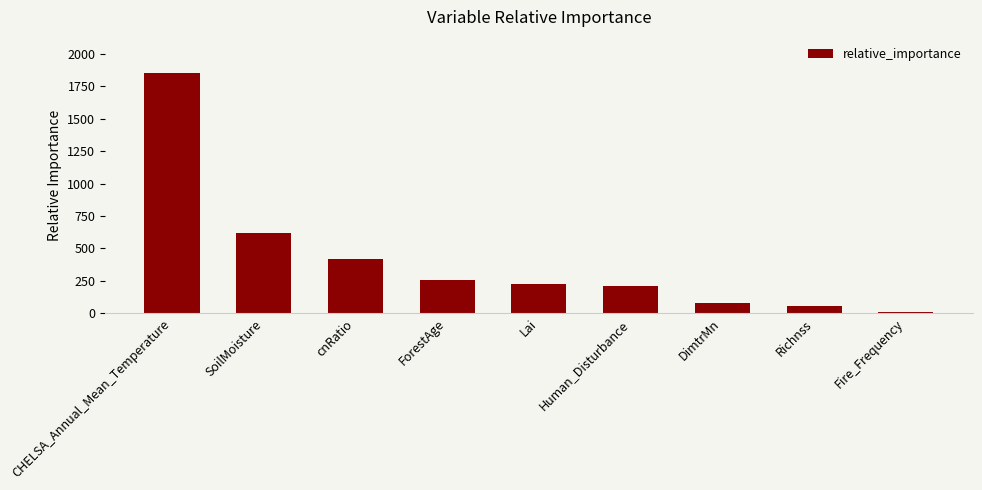

What is the maximum value shown in the chart?

1854.6